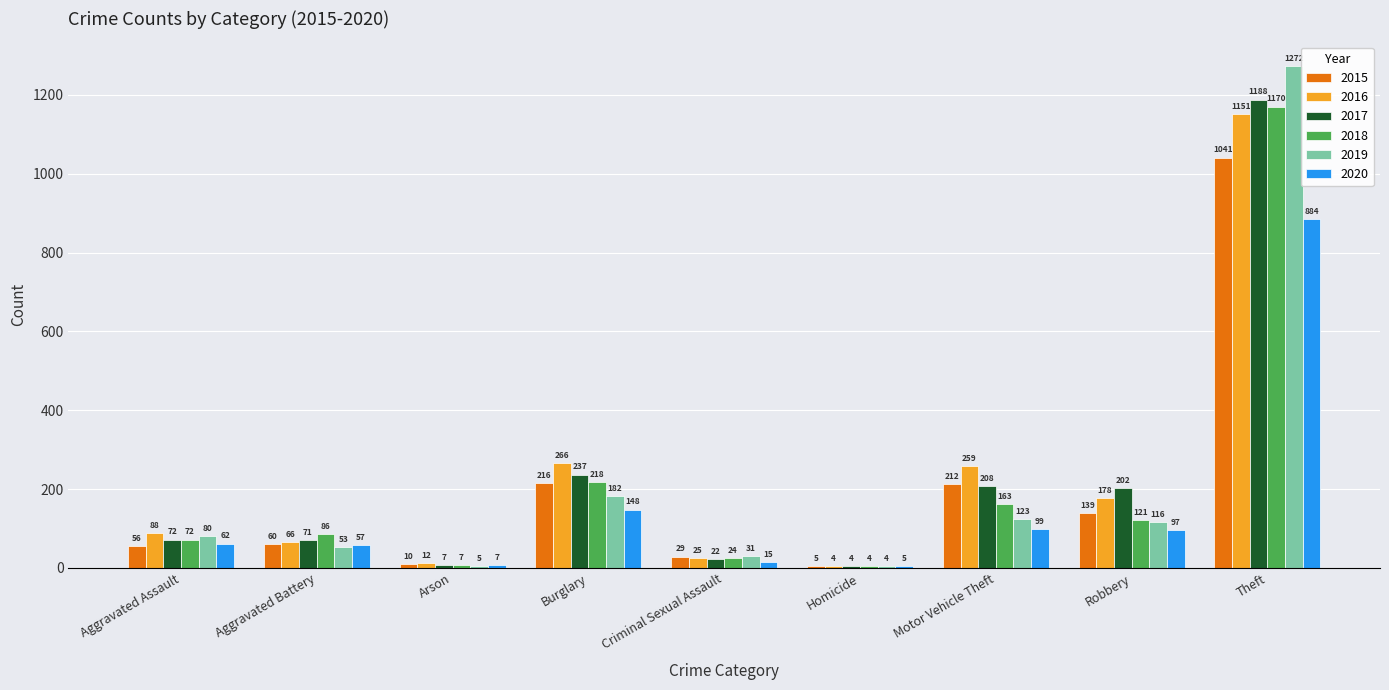

At which label is 2017 closest to 596?

Burglary